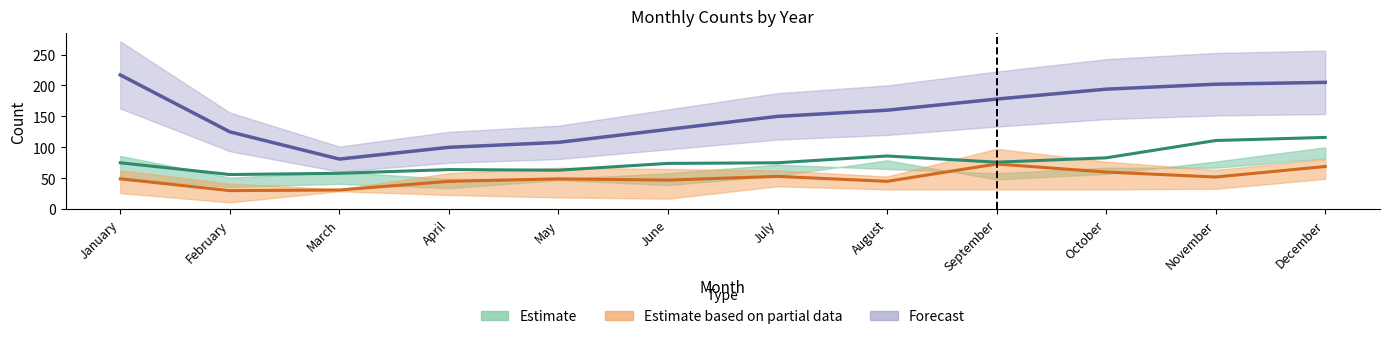

What is the greatest value displayed?

217